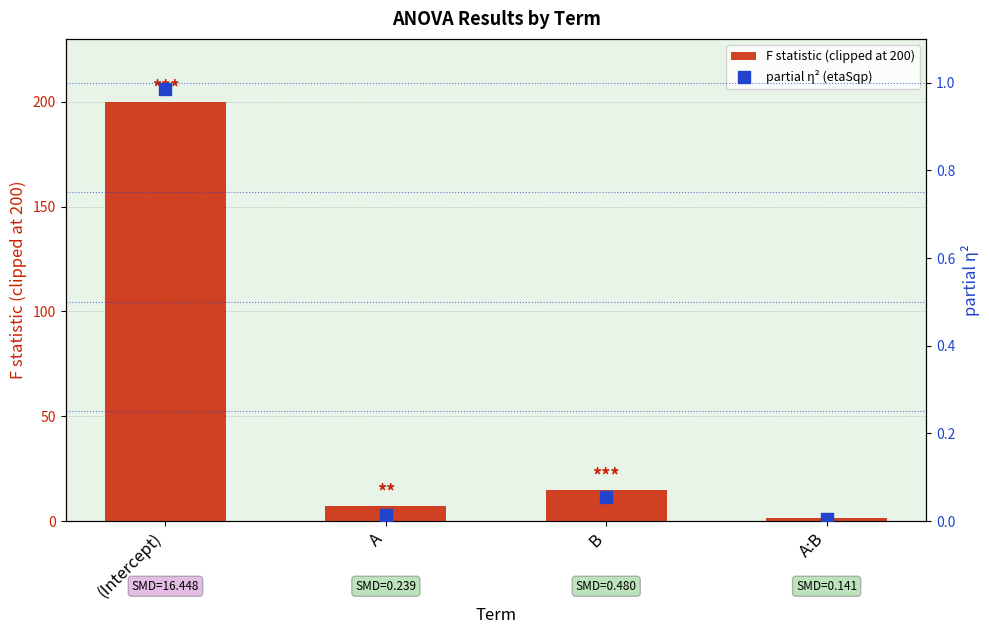

Is the value of F statistic (clipped at 200) at (Intercept) greater than the value of partial η² (etaSqp) at A?

Yes